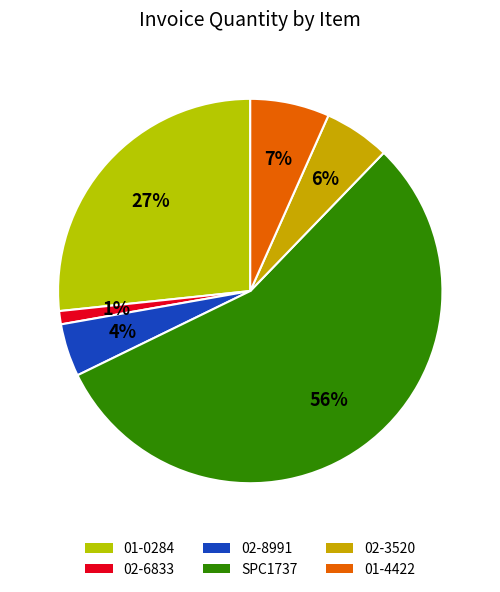

Rank the categories by value from highest to lowest.

SPC1737, 01-0284, 01-4422, 02-3520, 02-8991, 02-6833